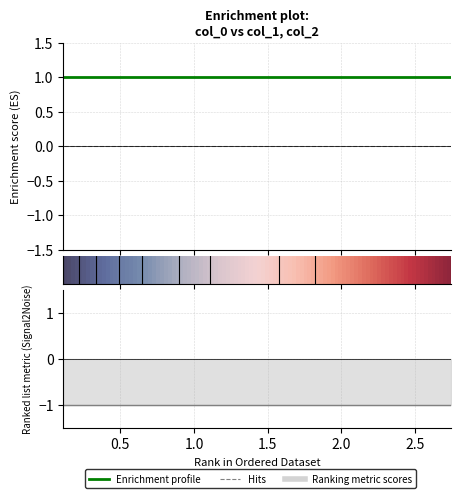

The col_1 series shows -1 at 0.49138. True or false?

False